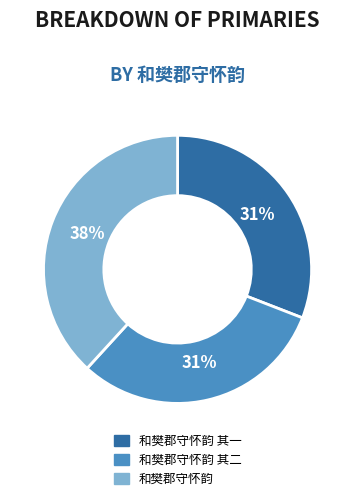

True or false: 和樊郡守怀韵 其二 accounts for 31% of the total.

True